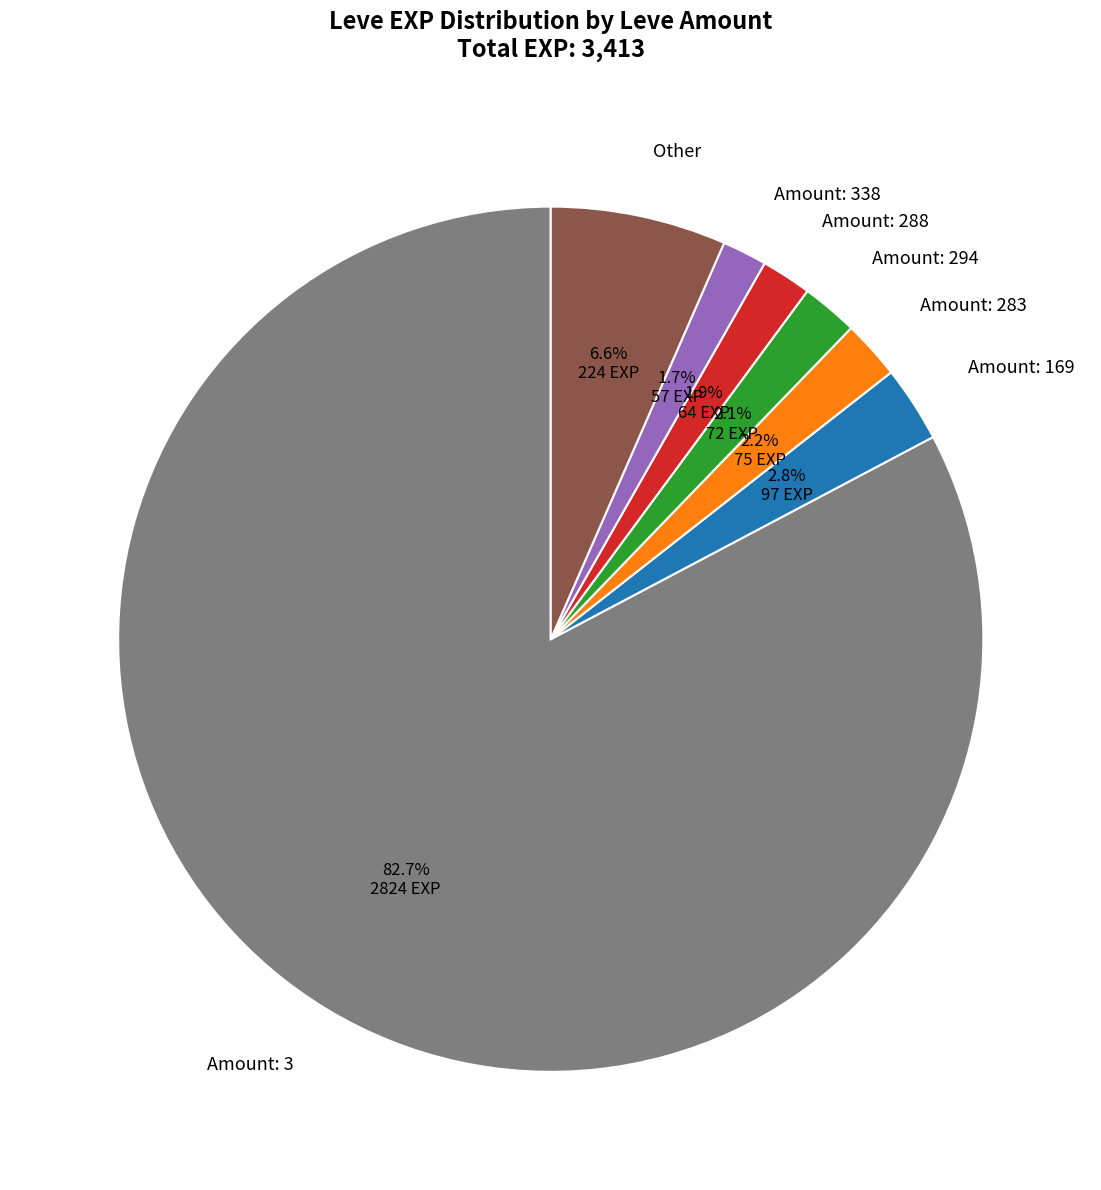

Which category has the biggest portion of the pie?

Amount: 3